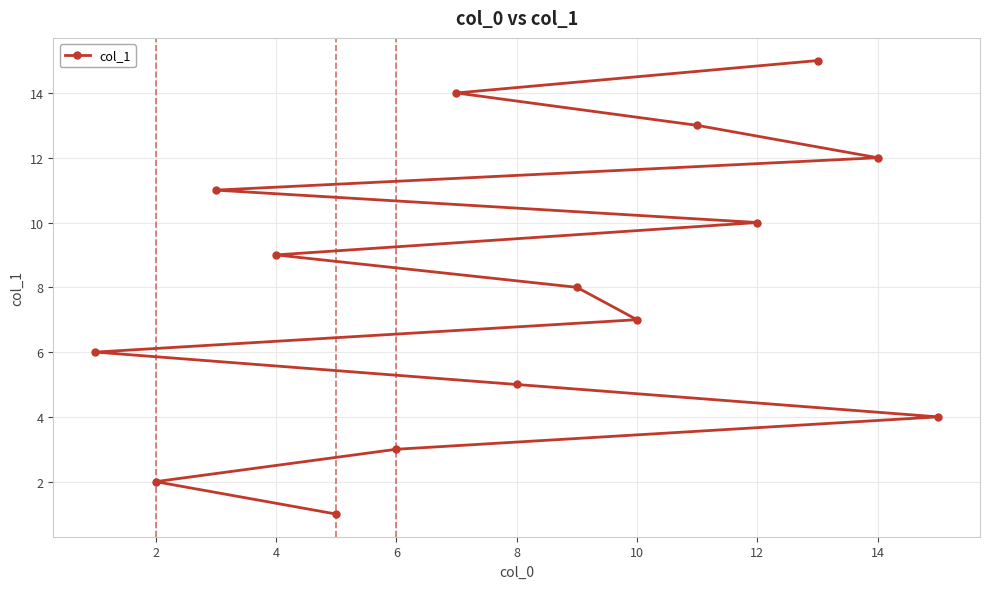

Approximately how many times larger is the value at 2 compared to 12?

0.2